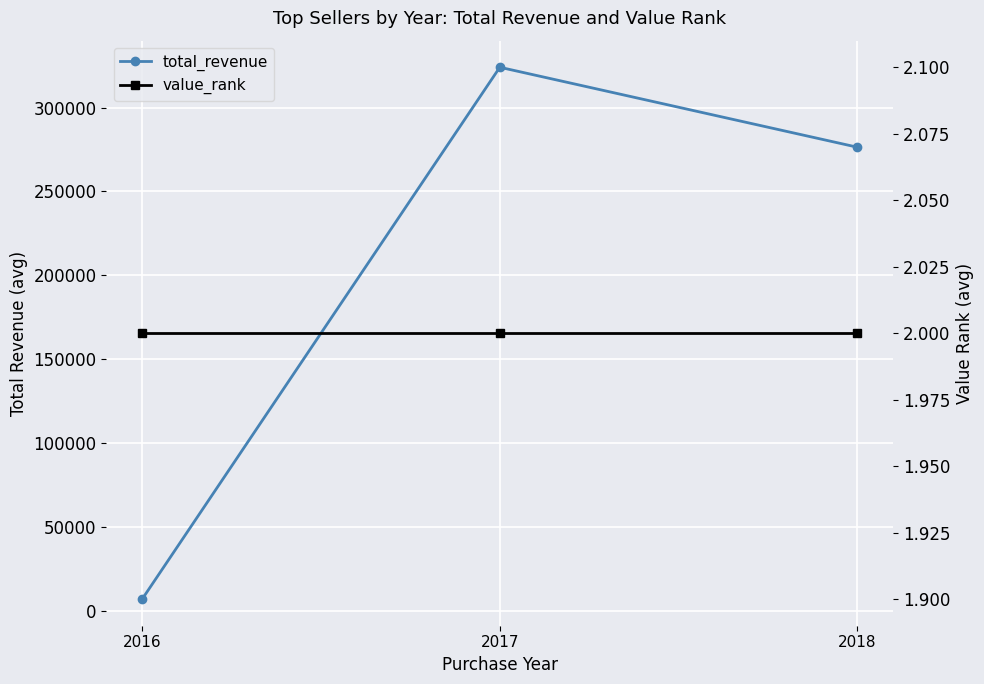

Which series changed the most between 2016 and 2018?

total_revenue